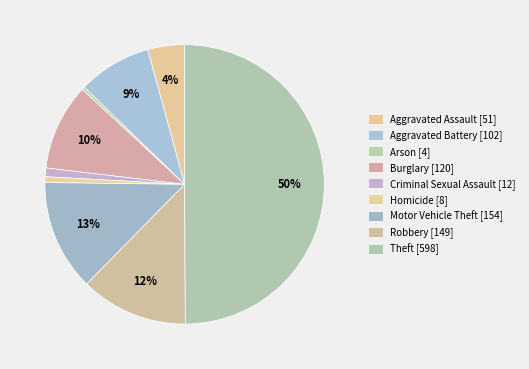

How many slices are in this pie chart?

9